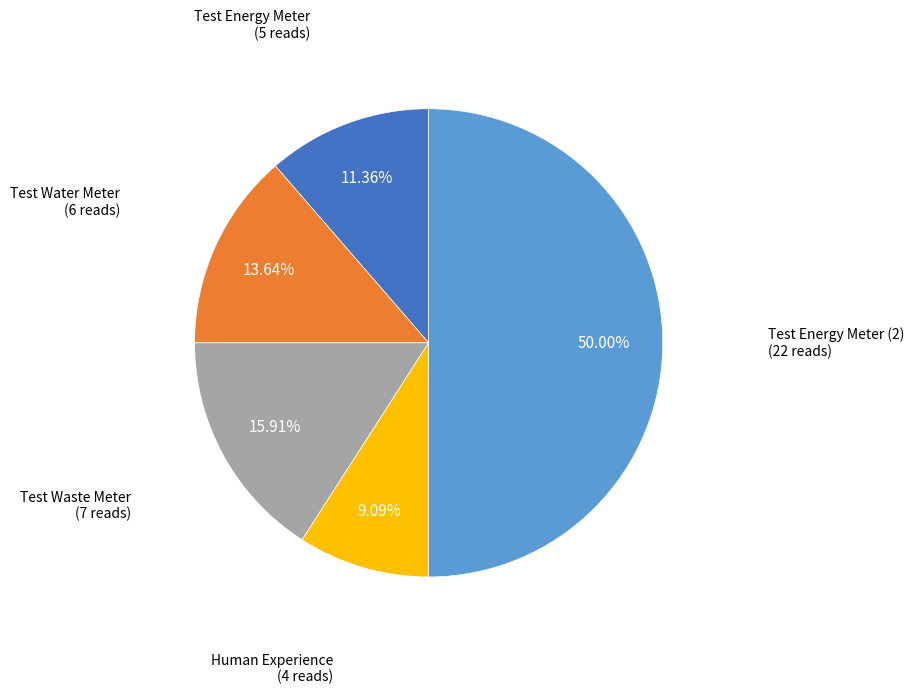

How many slices are in this pie chart?

5